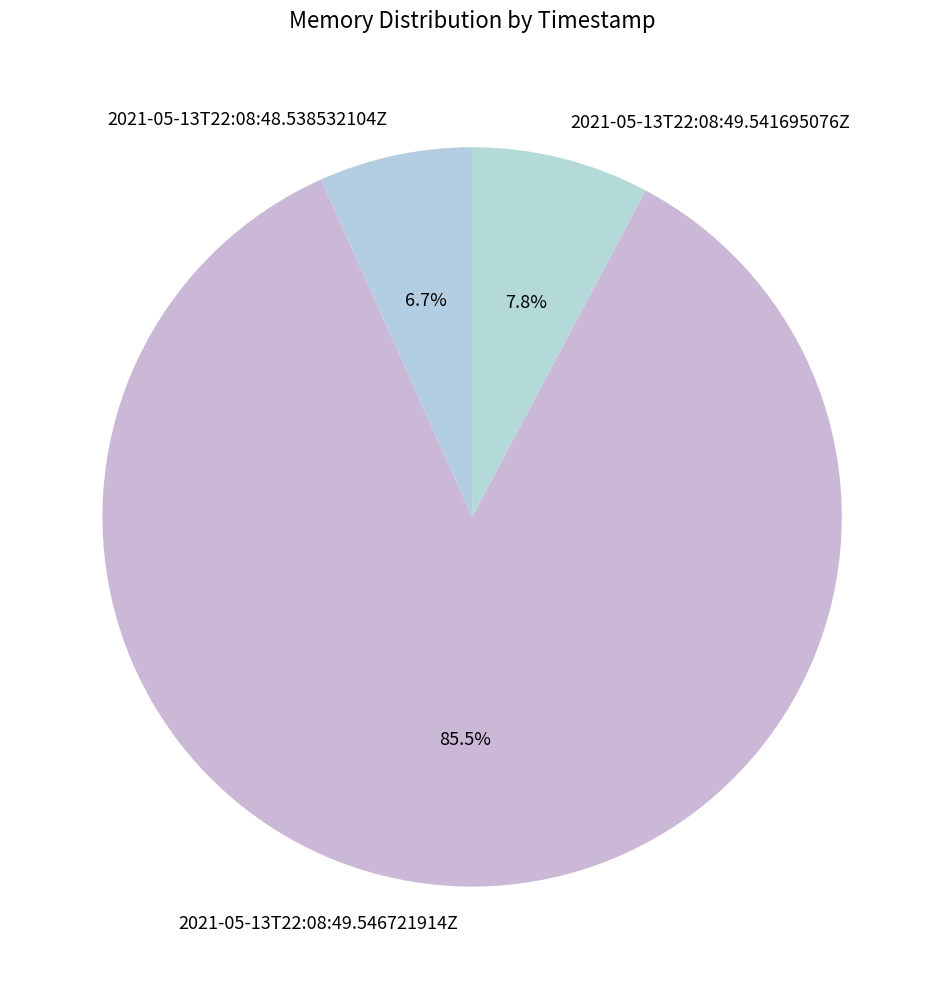

Which slice is the smallest?

2021-05-13T22:08:48.538532104Z